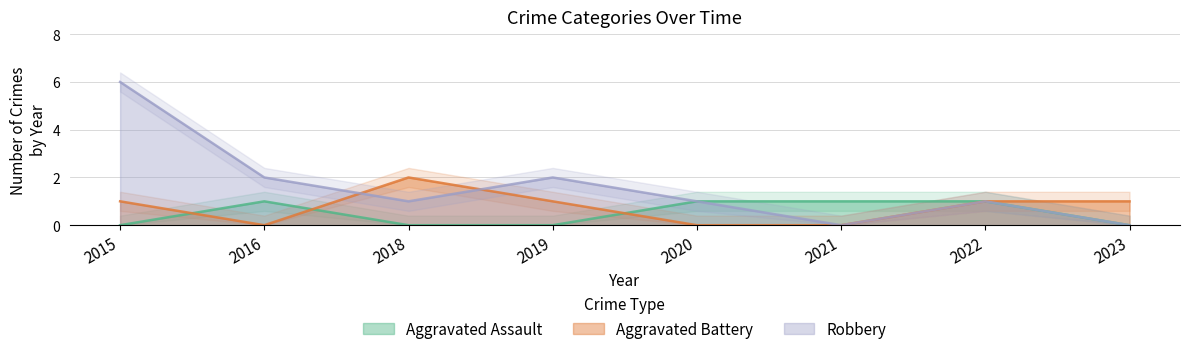

Rank the categories by Aggravated Battery value from highest to lowest.

2018, 2015, 2019, 2022, 2023, 2016, 2020, 2021